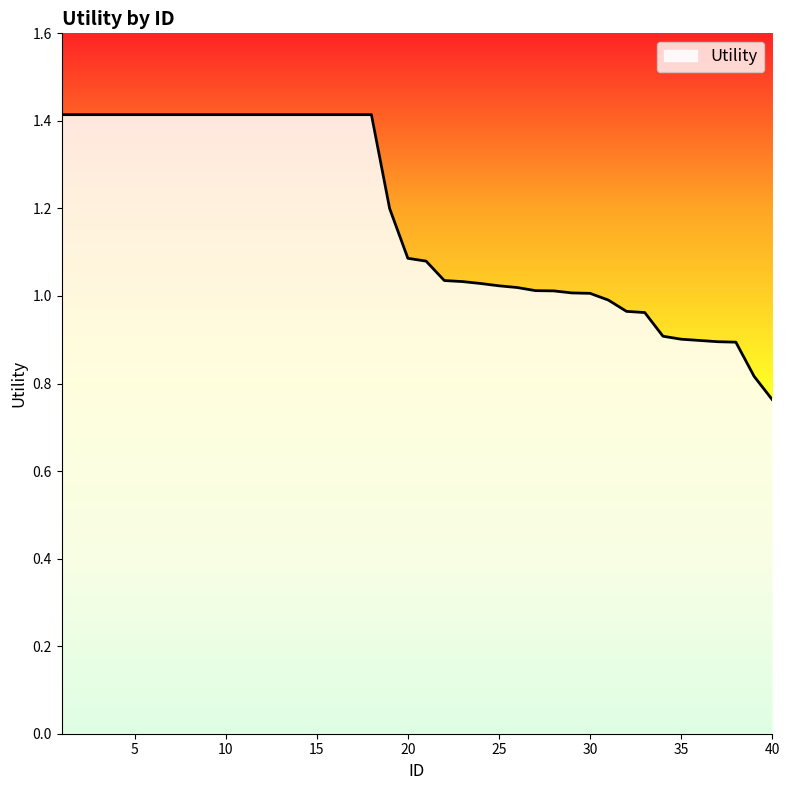

What is the maximum value shown in the chart?

1.4